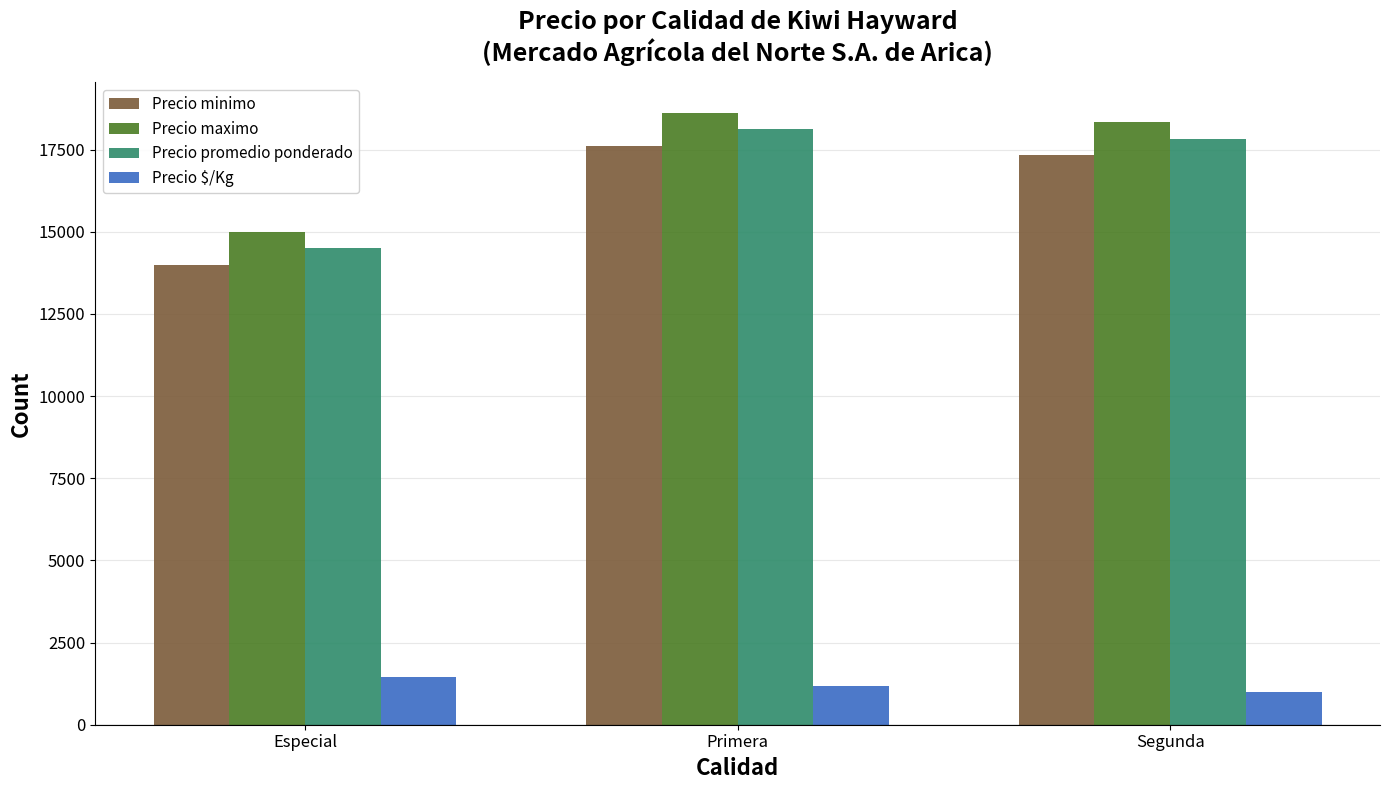

The value of Precio $/Kg at Segunda is 307. True or false?

False